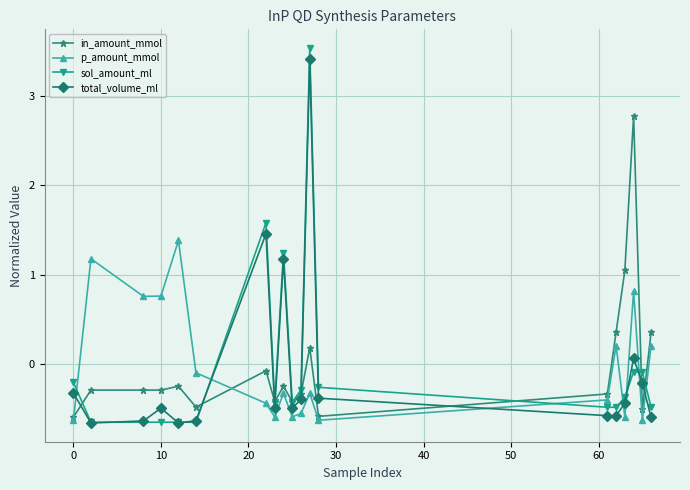

Does the chart have visible grid lines?

Yes